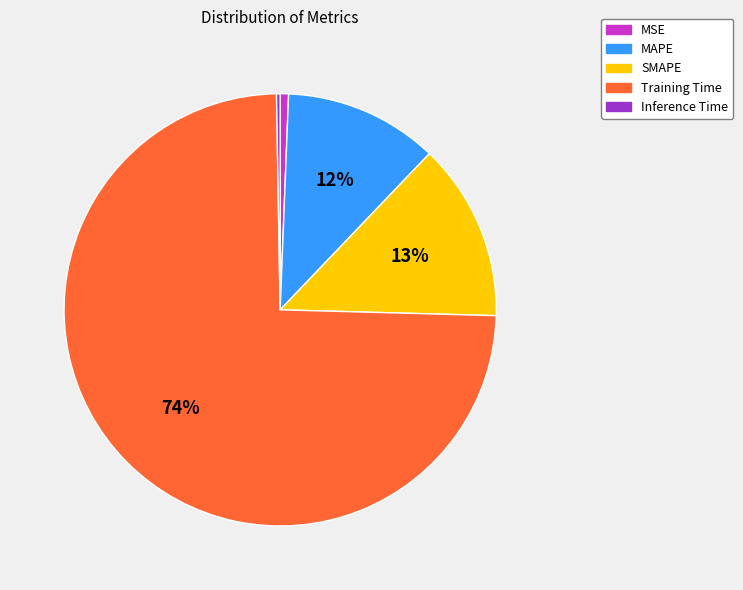

Is there any slice that represents more than half of the pie?

Yes